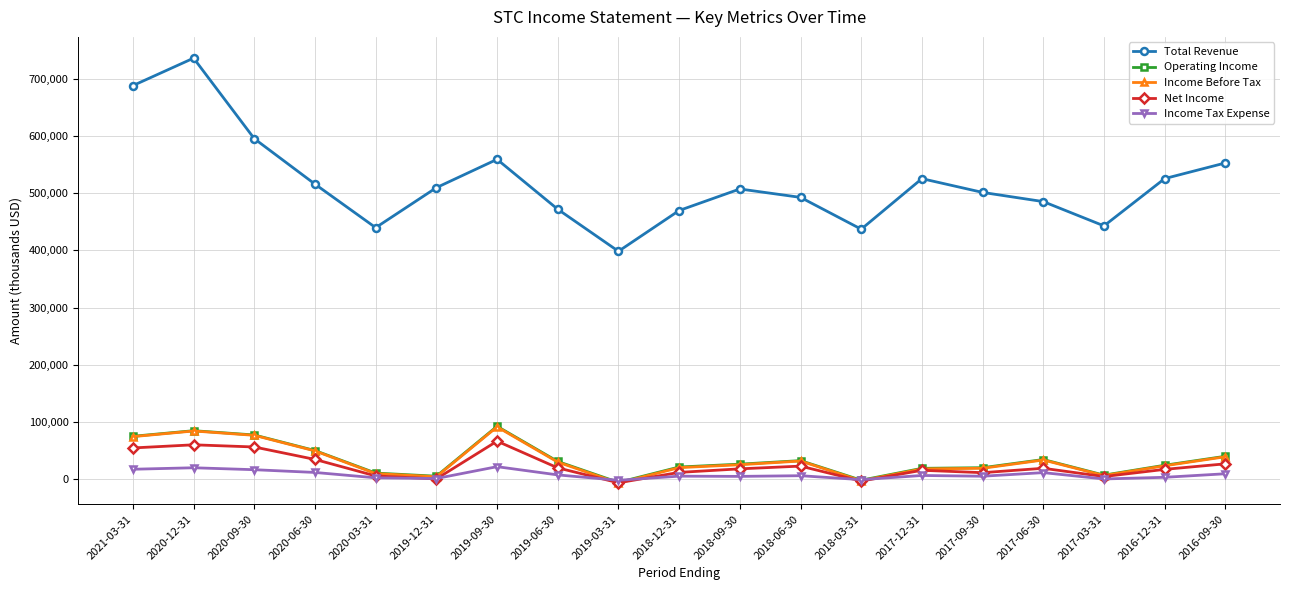

How many values in the Net Income series are below 17600?

9